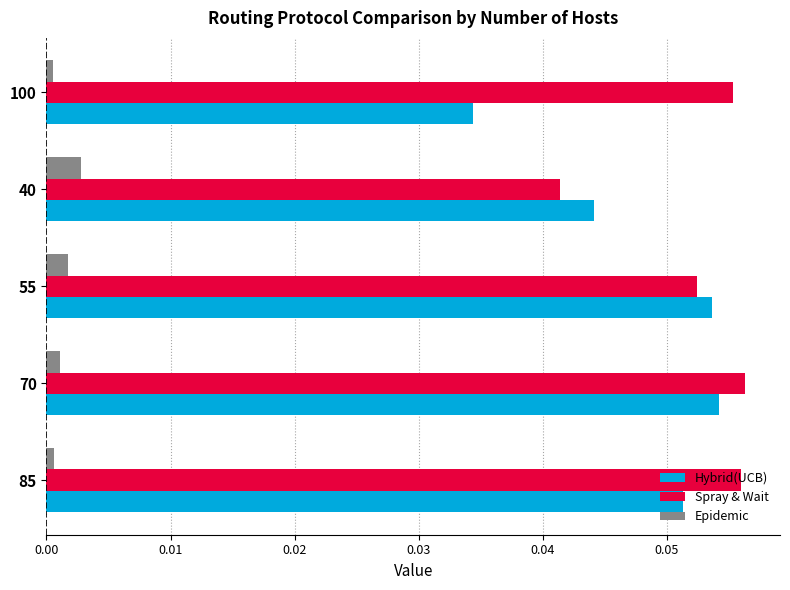

True or false: Epidemic has a value of 0.0 at 55.

True